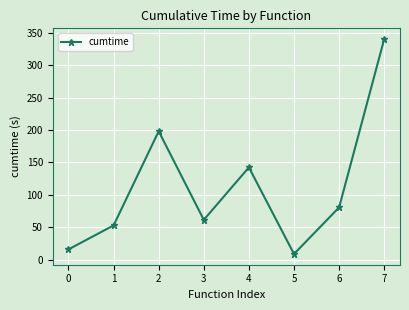

True or false: the data has more than 1 interior local peaks.

True